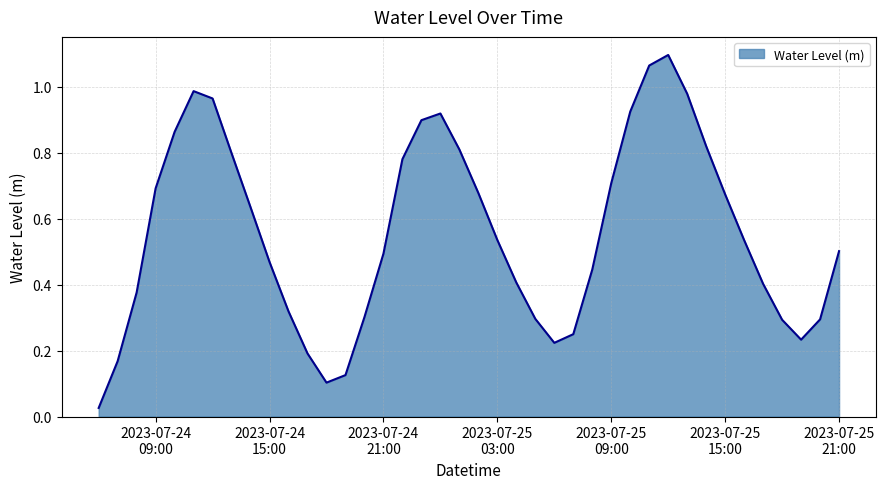

How many lines are shown in the chart?

1